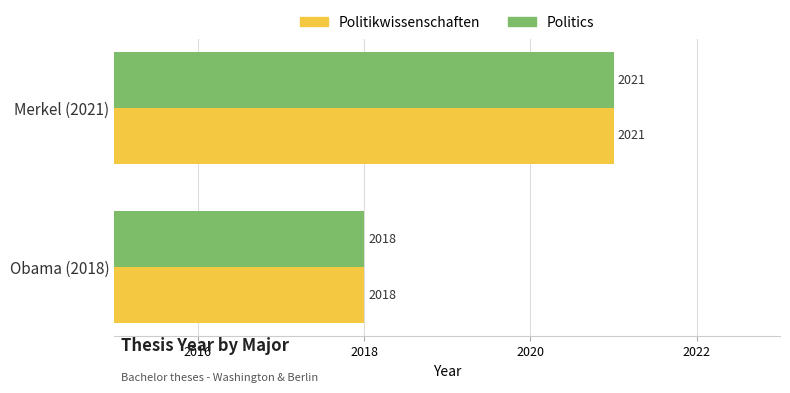

True or false: Politikwissenschaften has a value of 534 at Obama (2018).

False